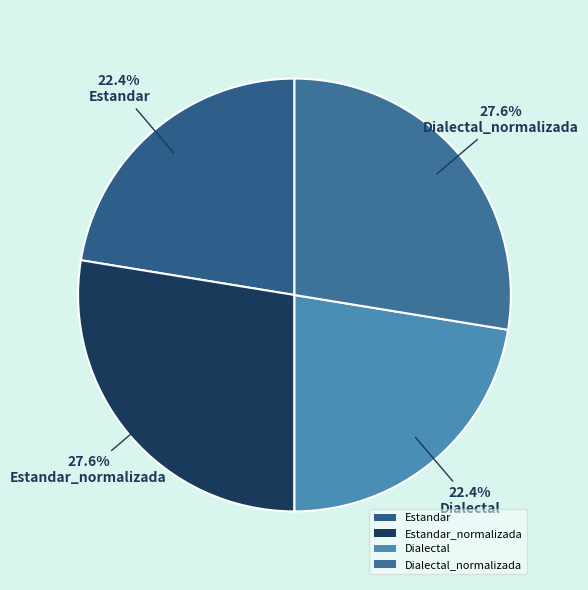

Is the sum of Estandar_normalizada and Dialectal_normalizada greater than half?

Yes